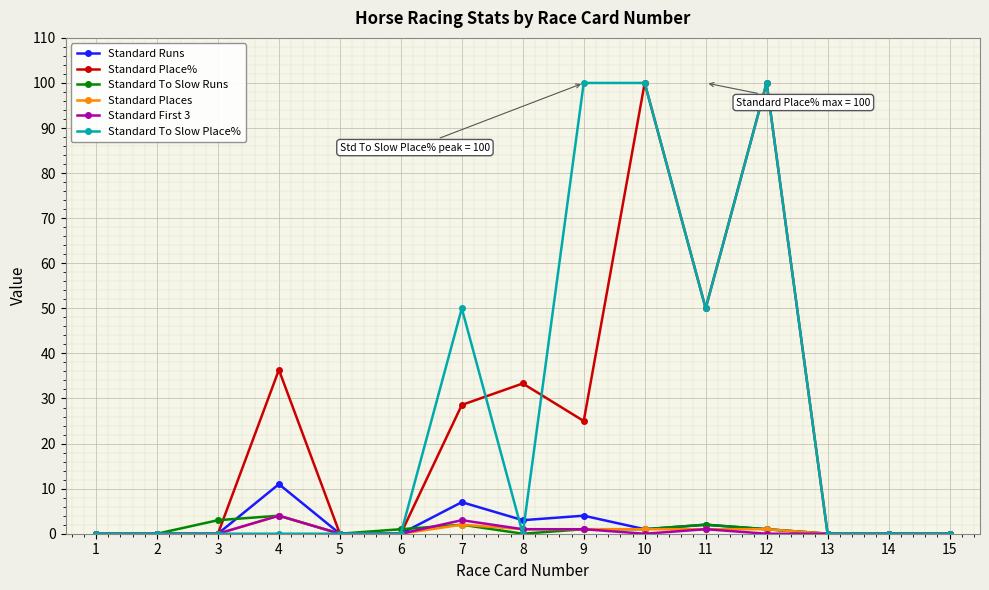

How many lines are shown in the chart?

6